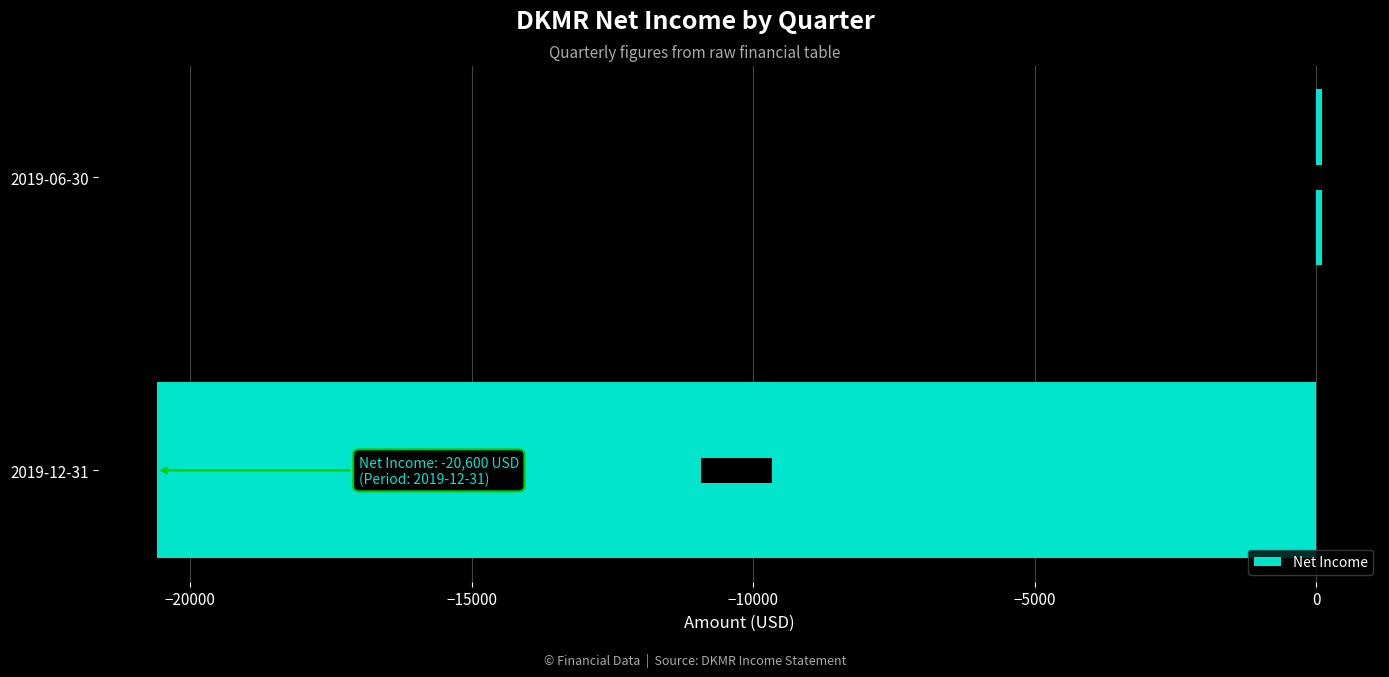

What is the maximum value shown in the chart?

100